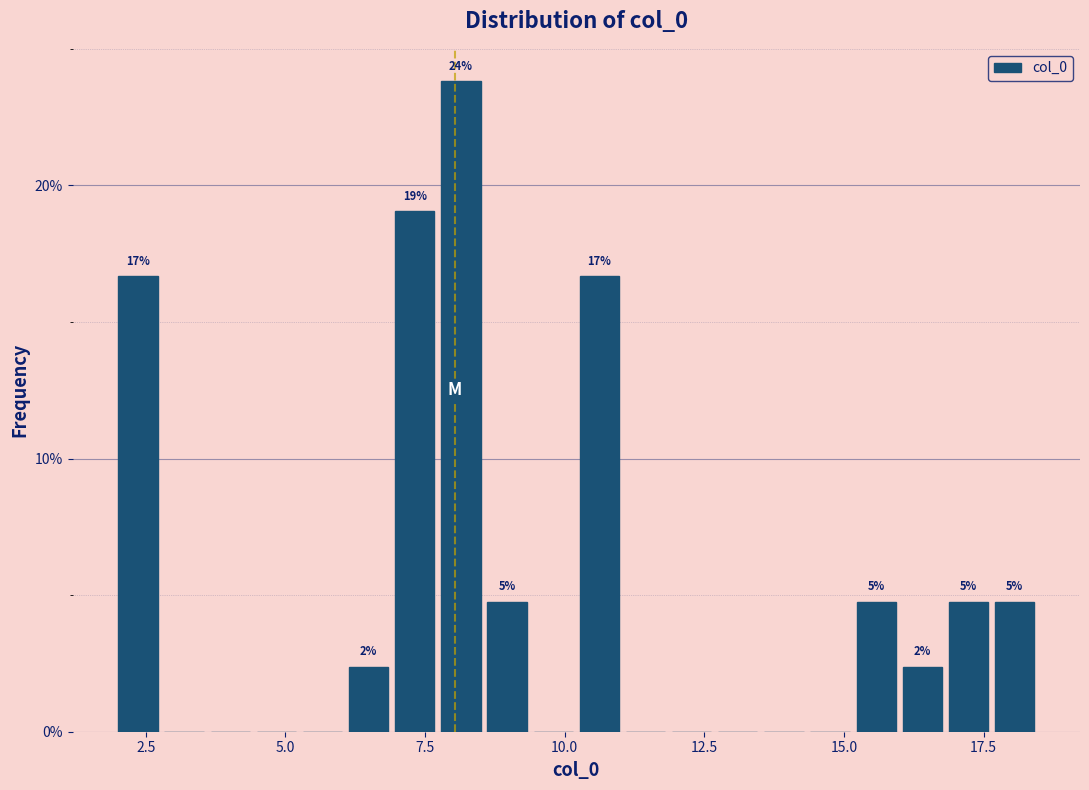

Around what value on the x-axis is the tallest bar? Give the approximate position of its centre, as read against the axis.

8.0